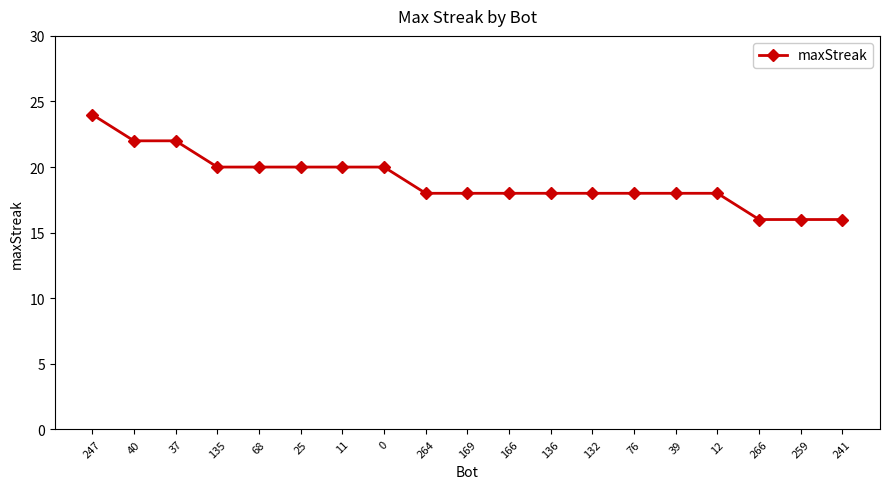

Reading left to right, extract all data points from this chart.

24	22	22	20	20	20	20	20	18	18	18	18	18	18	18	18	16	16	16